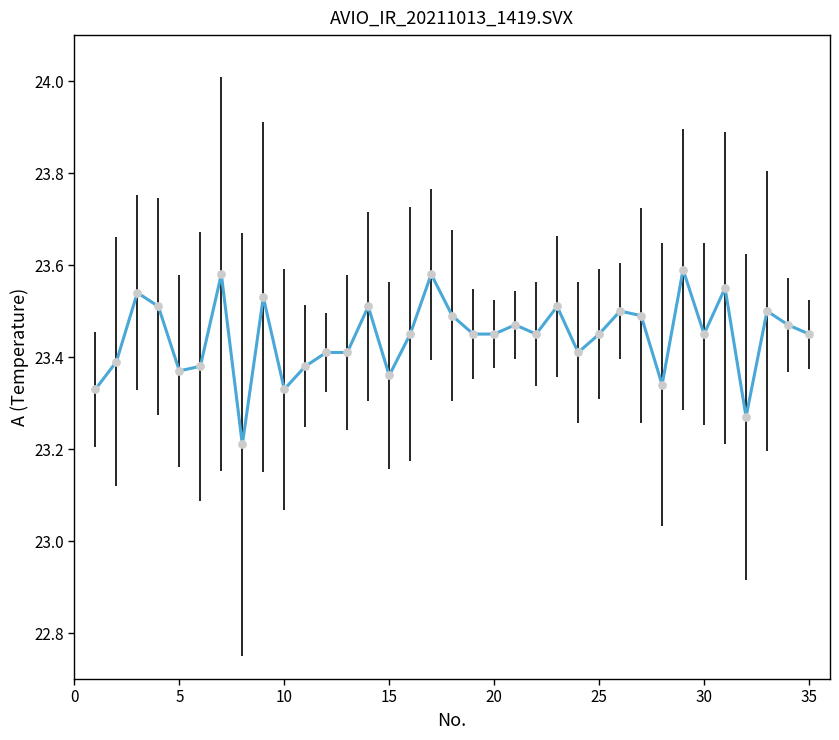

What is the difference between the maximum and minimum values?

0.4